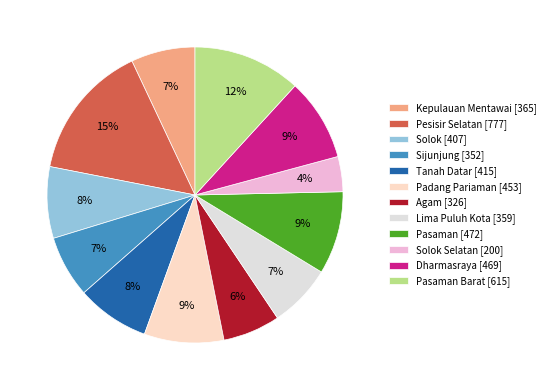

Does any single category account for the majority?

No